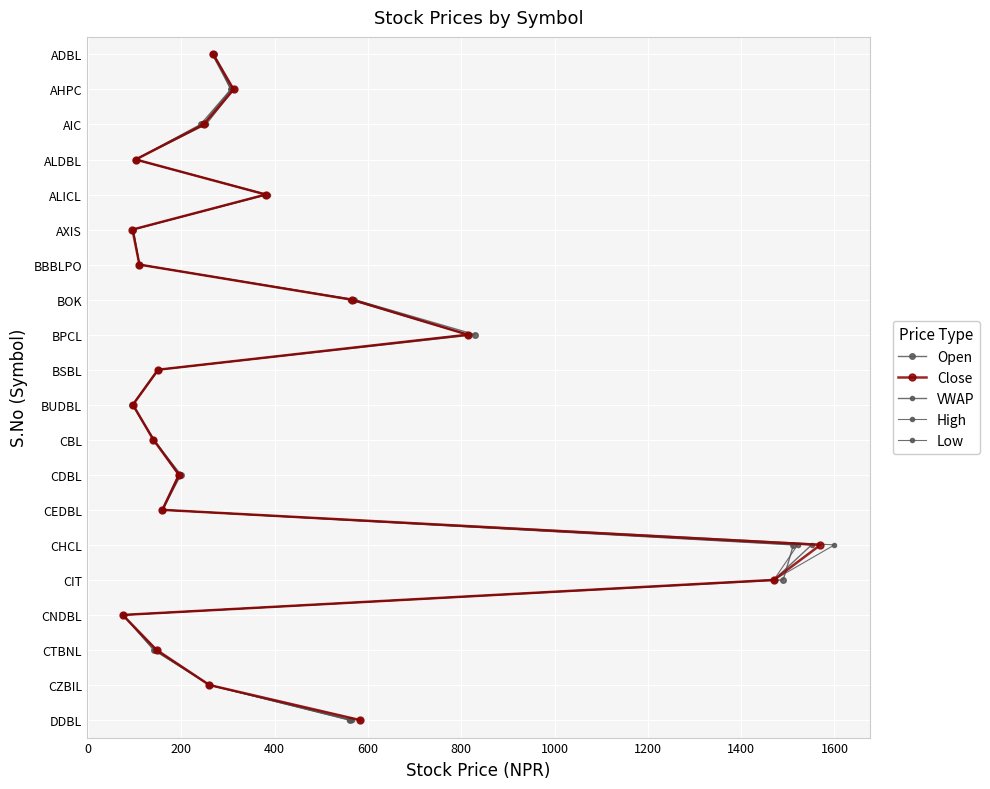

True or false: Close and High cross at least once.

False